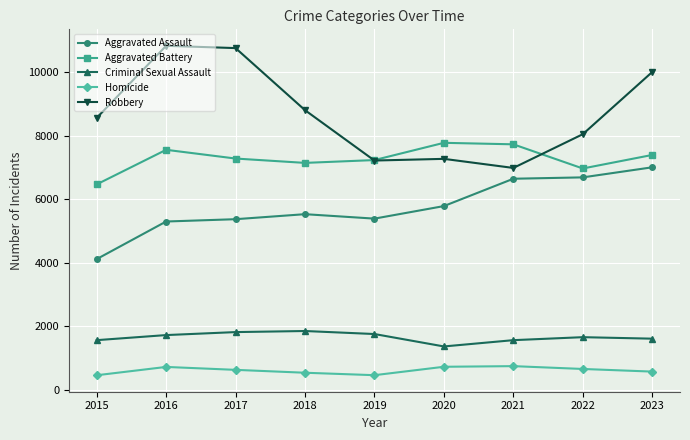

Count the number of categories in the chart.

9